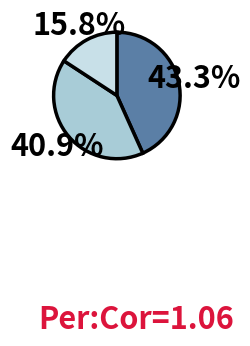

How many segments does this pie chart have?

3